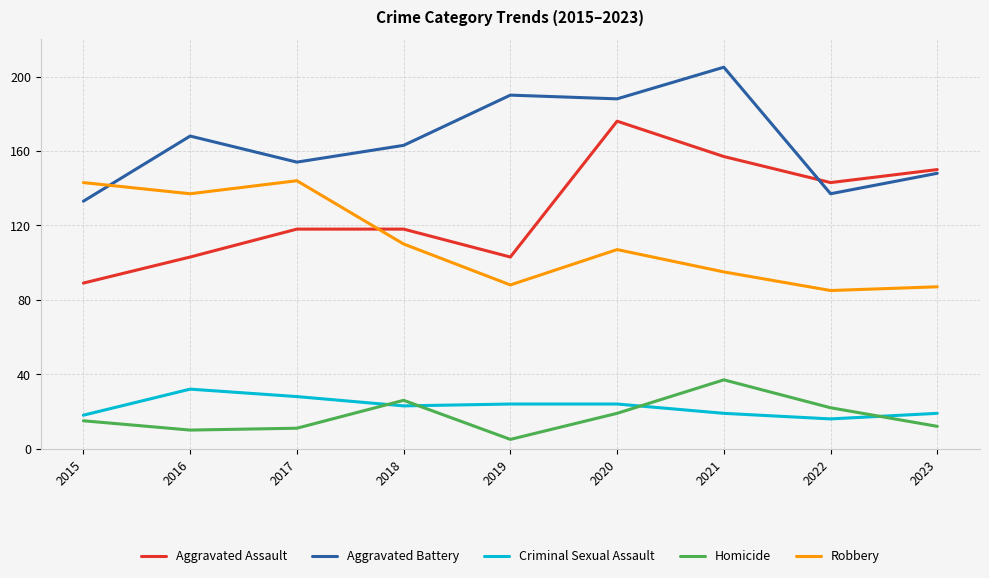

Rank the categories by Aggravated Battery value from lowest to highest.

2015, 2022, 2023, 2017, 2018, 2016, 2020, 2019, 2021